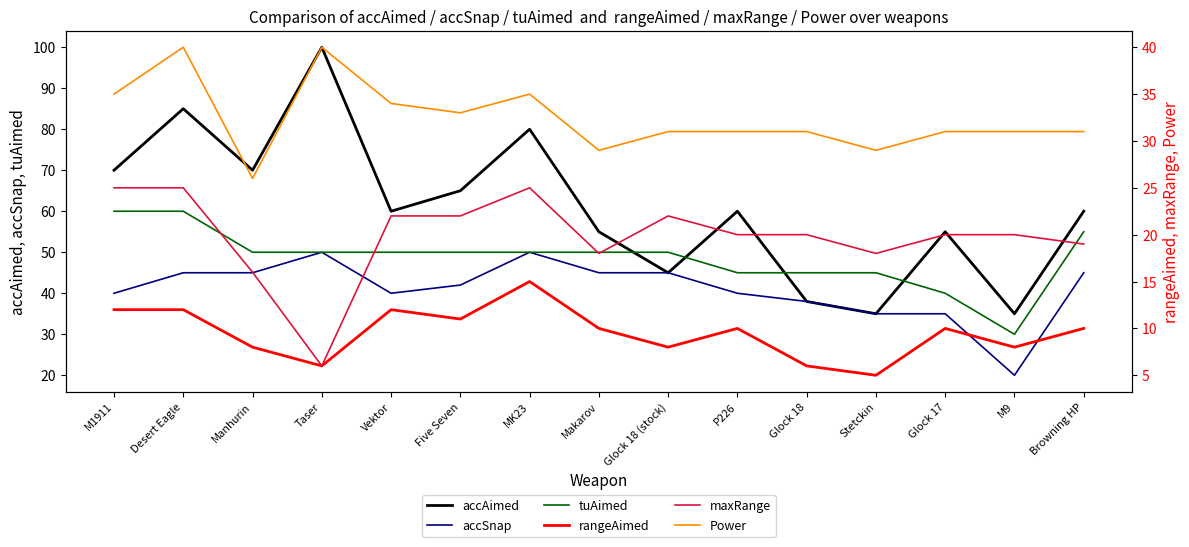

Reading left to right, transcribe all the data shown in this chart.

accAimed: 70	85	70	100	60	65	80	55	45	60	38	35	55	35	60
accSnap: 40	45	45	50	40	42	50	45	45	40	38	35	35	20	45
tuAimed: 60	60	50	50	50	50	50	50	50	45	45	45	40	30	55
rangeAimed: 12	12	8	6	12	11	15	10	8	10	6	5	10	8	10
maxRange: 25	25	16	6	22	22	25	18	22	20	20	18	20	20	19
Power: 35	40	26	40	34	33	35	29	31	31	31	29	31	31	31